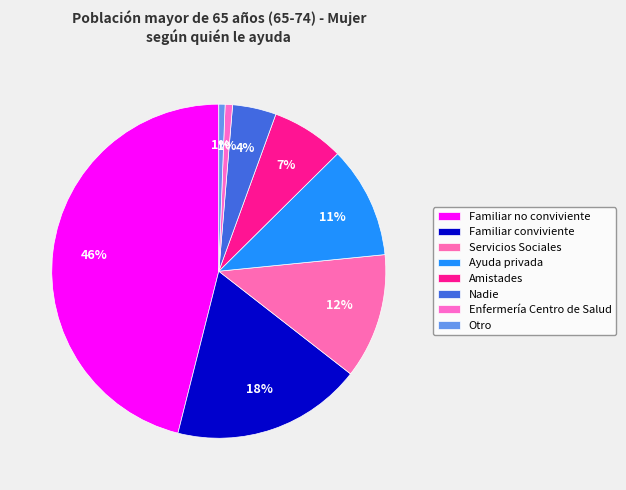

Which has a higher value, Ayuda privada or Servicios Sociales?

Servicios Sociales